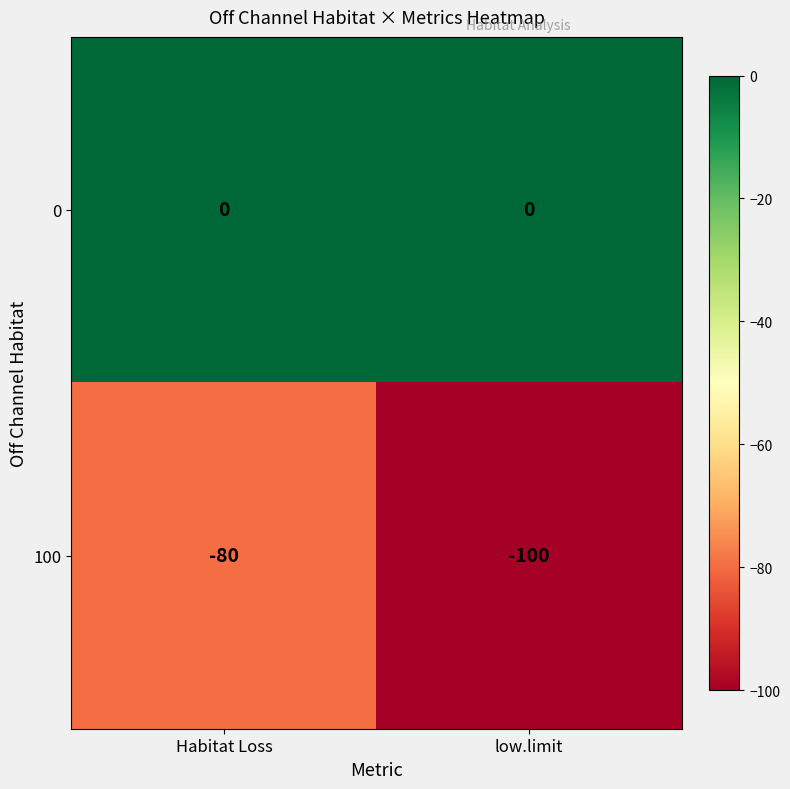

Which series has the largest total across all categories?

0